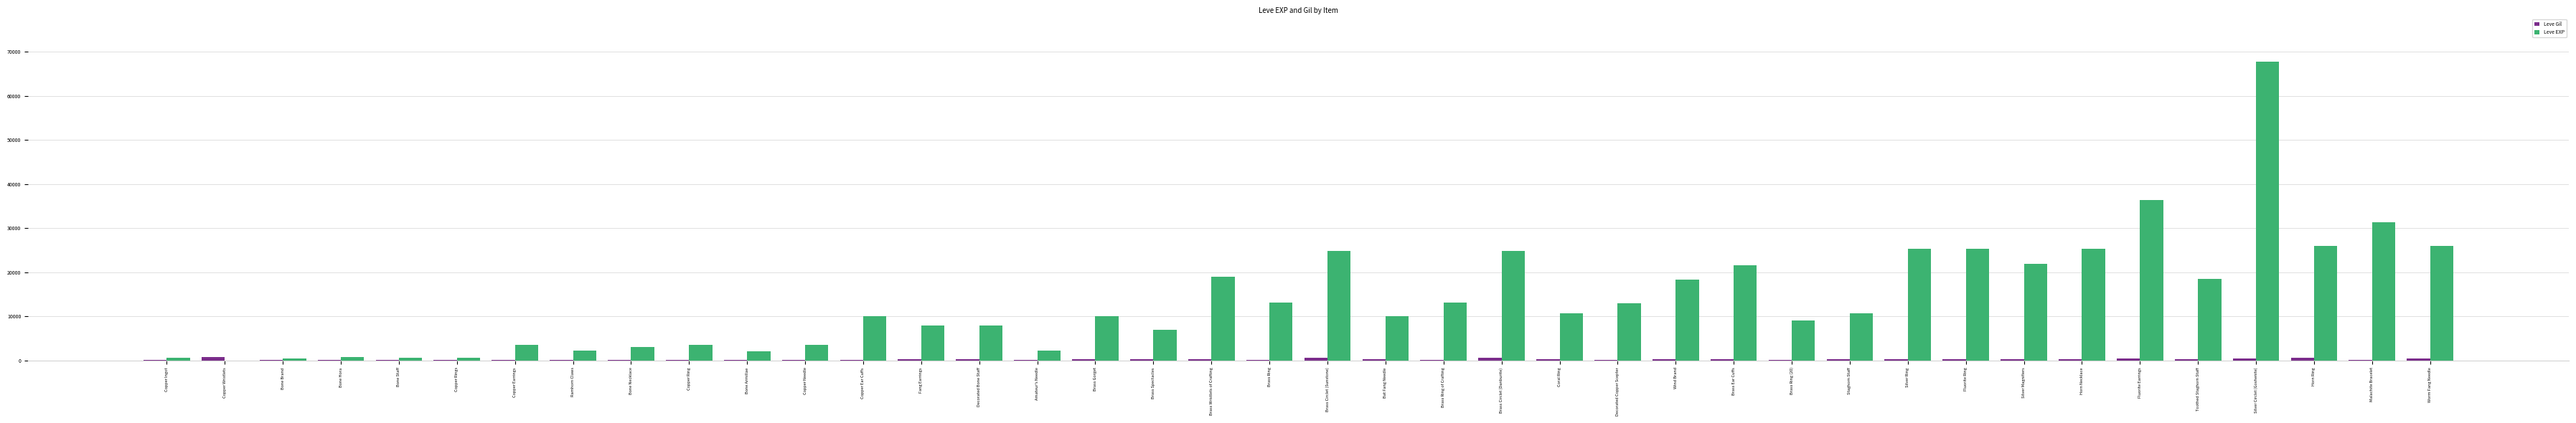

Between Fang Earrings and Brass Ear Cuffs, which series saw the biggest shift?

Leve EXP